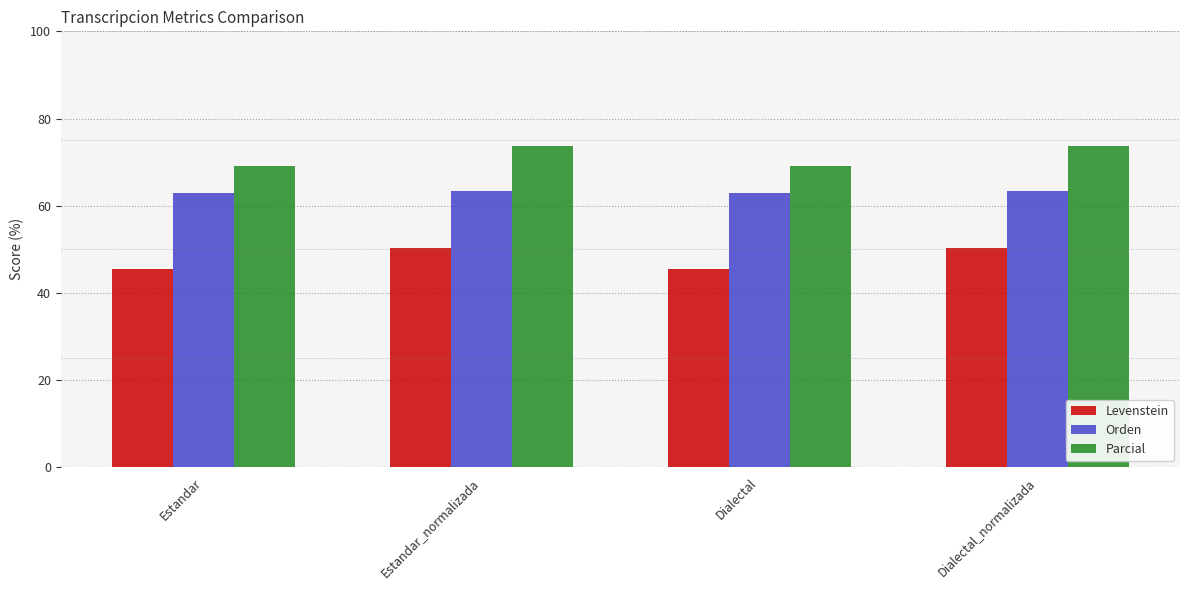

What is the label of the 1st bar from the right?

Dialectal_normalizada